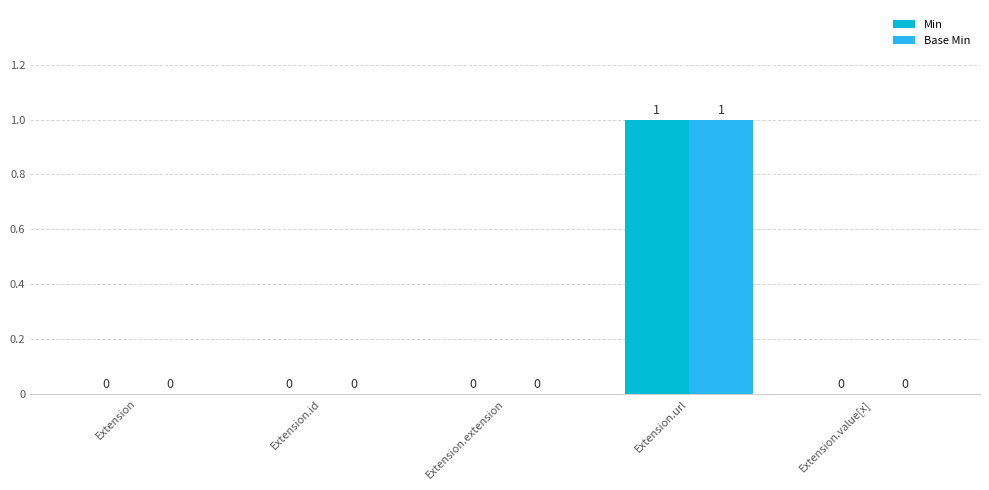

At which category does the chart reach its peak across all series?

Extension.url